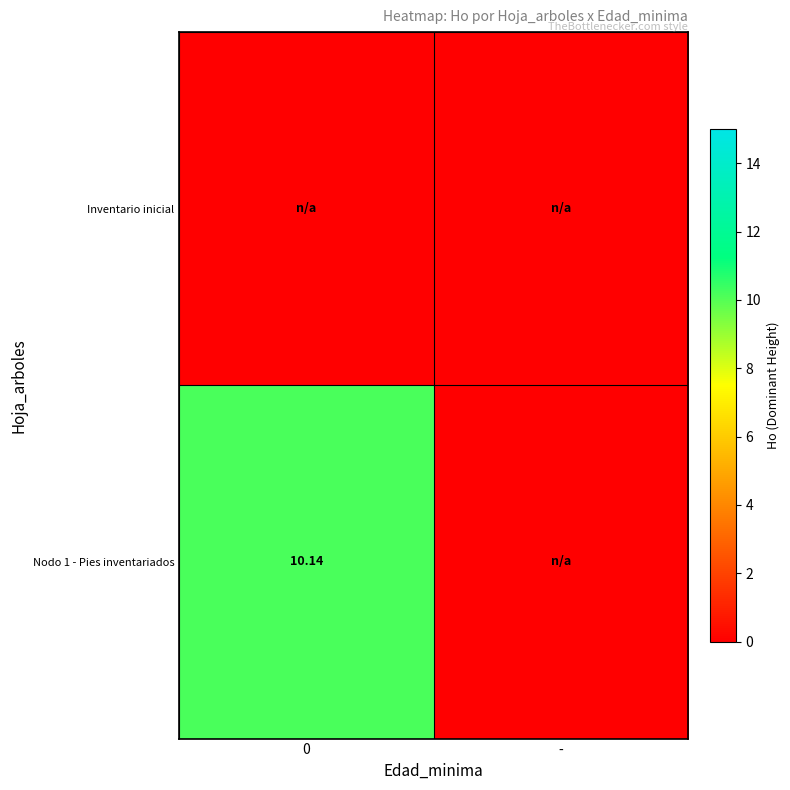

How many values in the Nodo 1 - Pies inventariados series exceed 10?

1